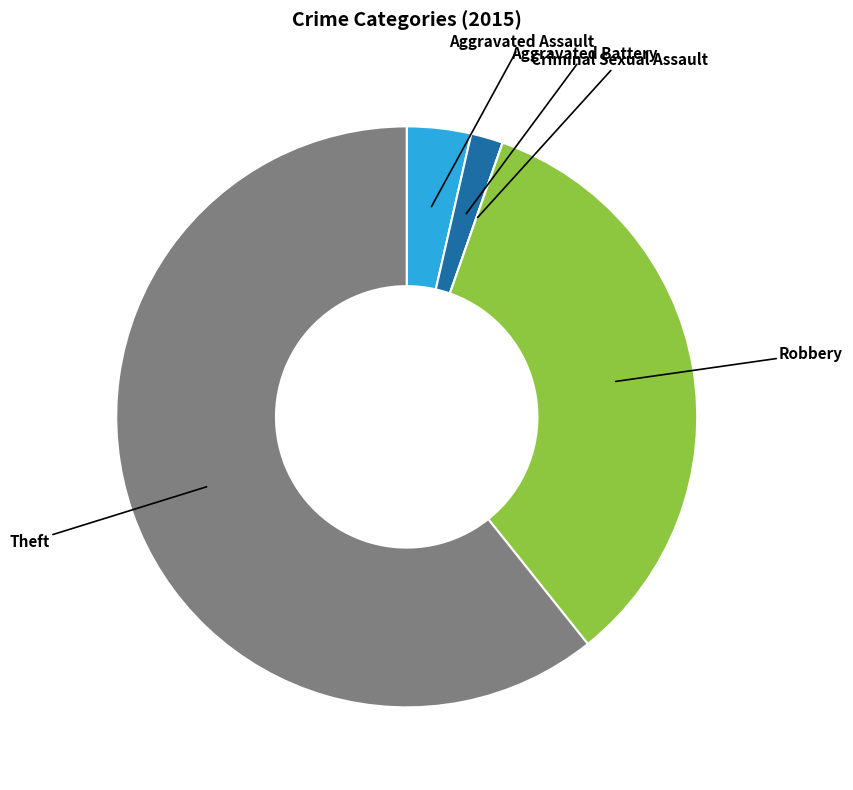

Is it true that Theft is 61% of the pie?

True